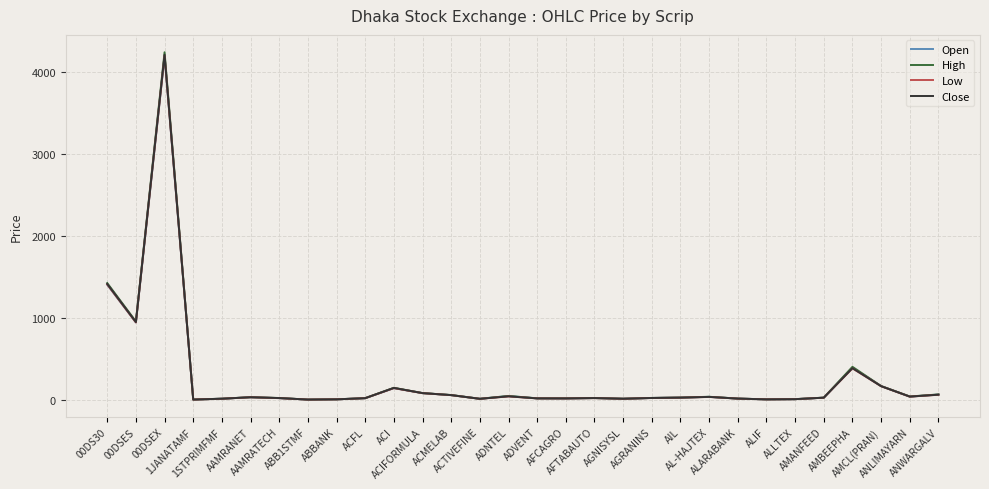

What is the highest value of the Close series?

4212.4